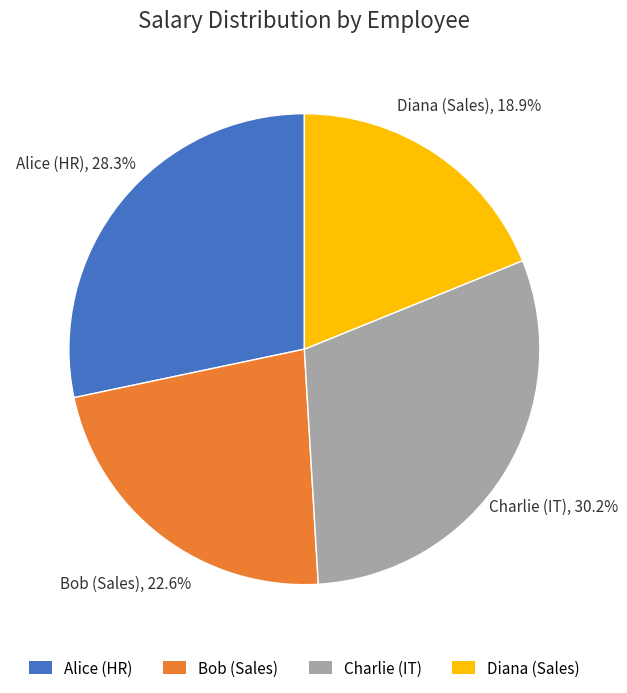

Is Charlie (IT) the majority of the pie?

No